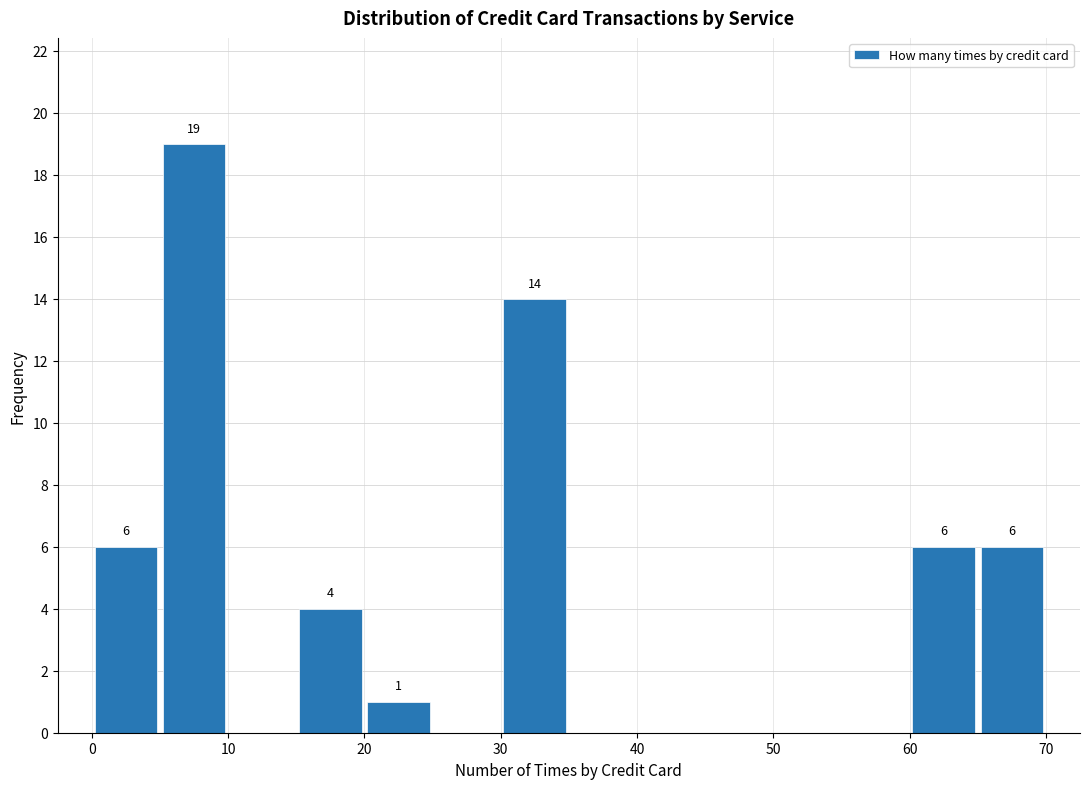

Over which range of the x-axis is the bar tallest?

5 to 10